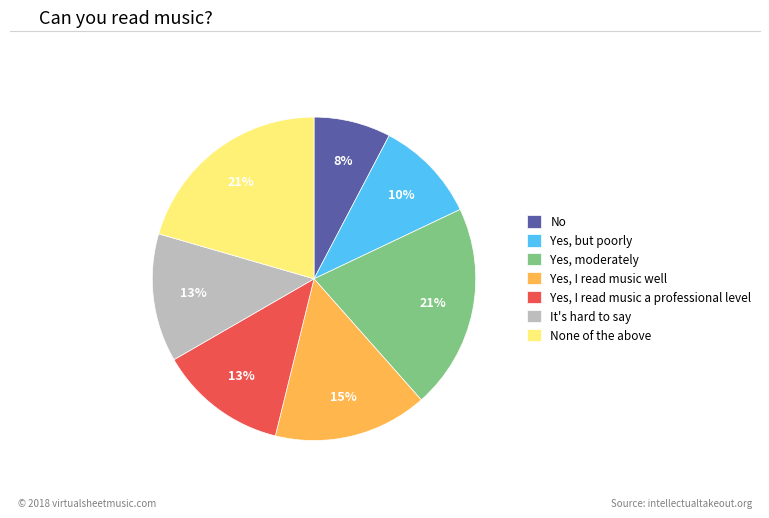

Do Yes, I read music a professional level and No together represent more than half of the pie?

No